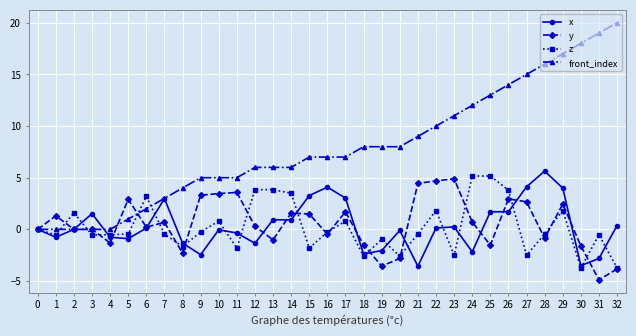

After their last crossing, which series has the higher values: z or x?

x